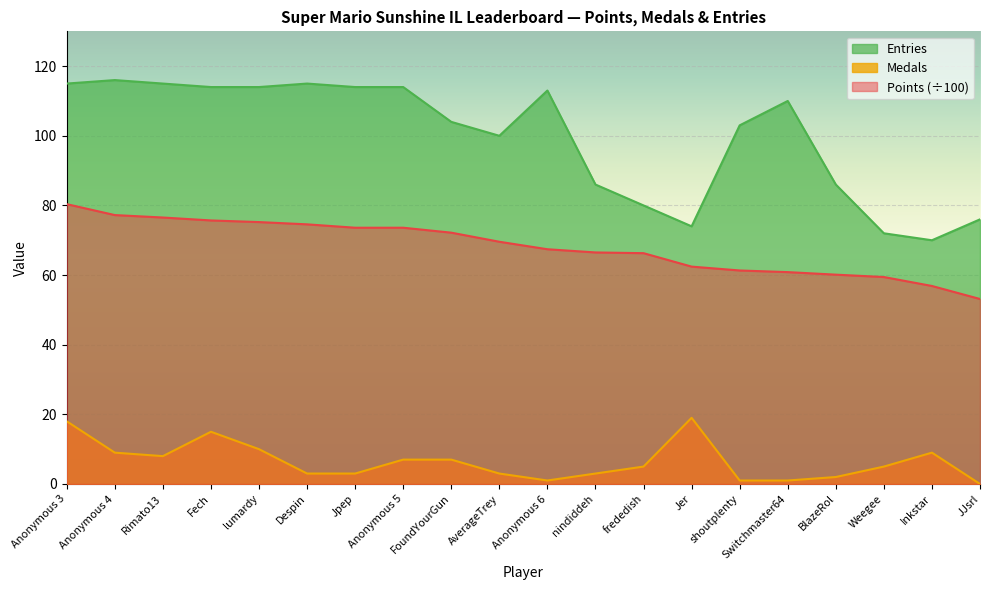

How many lines are shown in the chart?

3